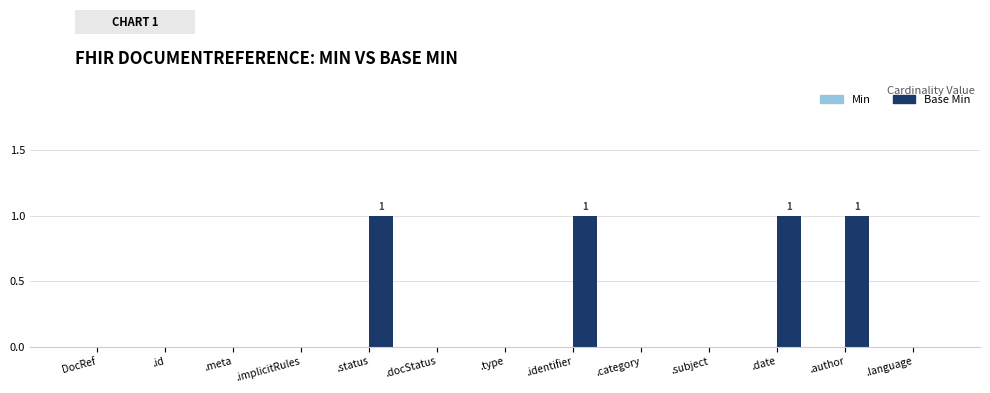

What is the sum of all values?

4